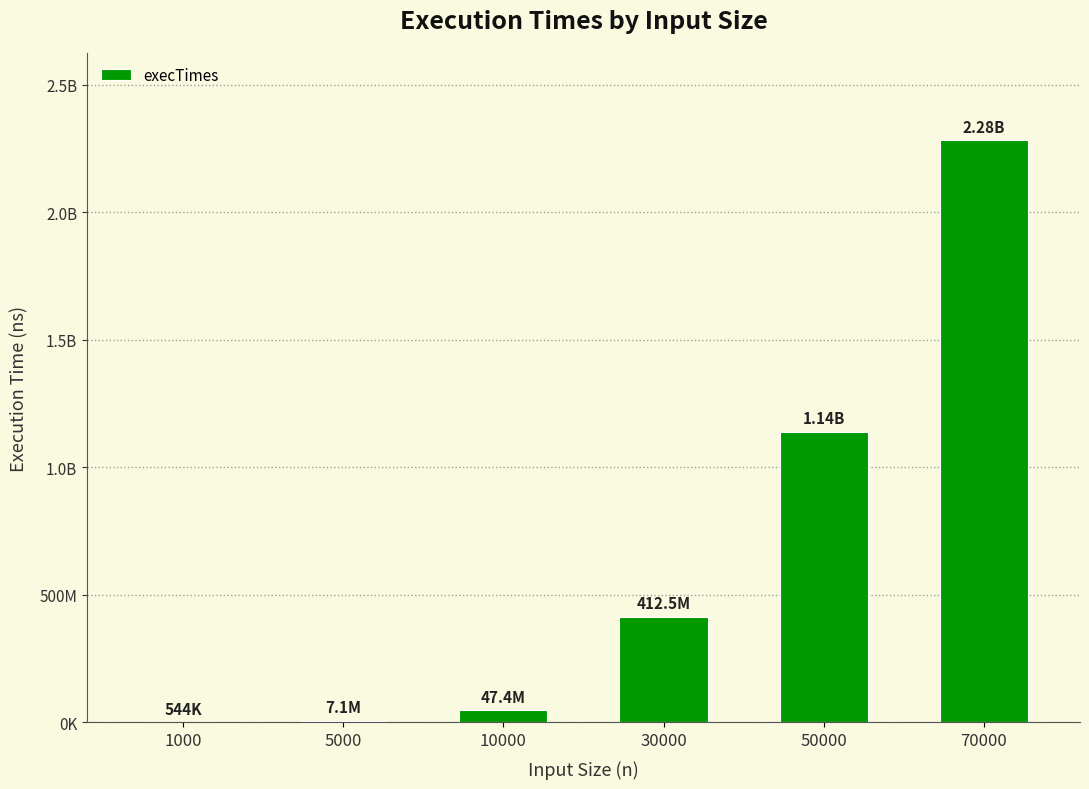

What is the value of the 2nd bar from the left?

7130700